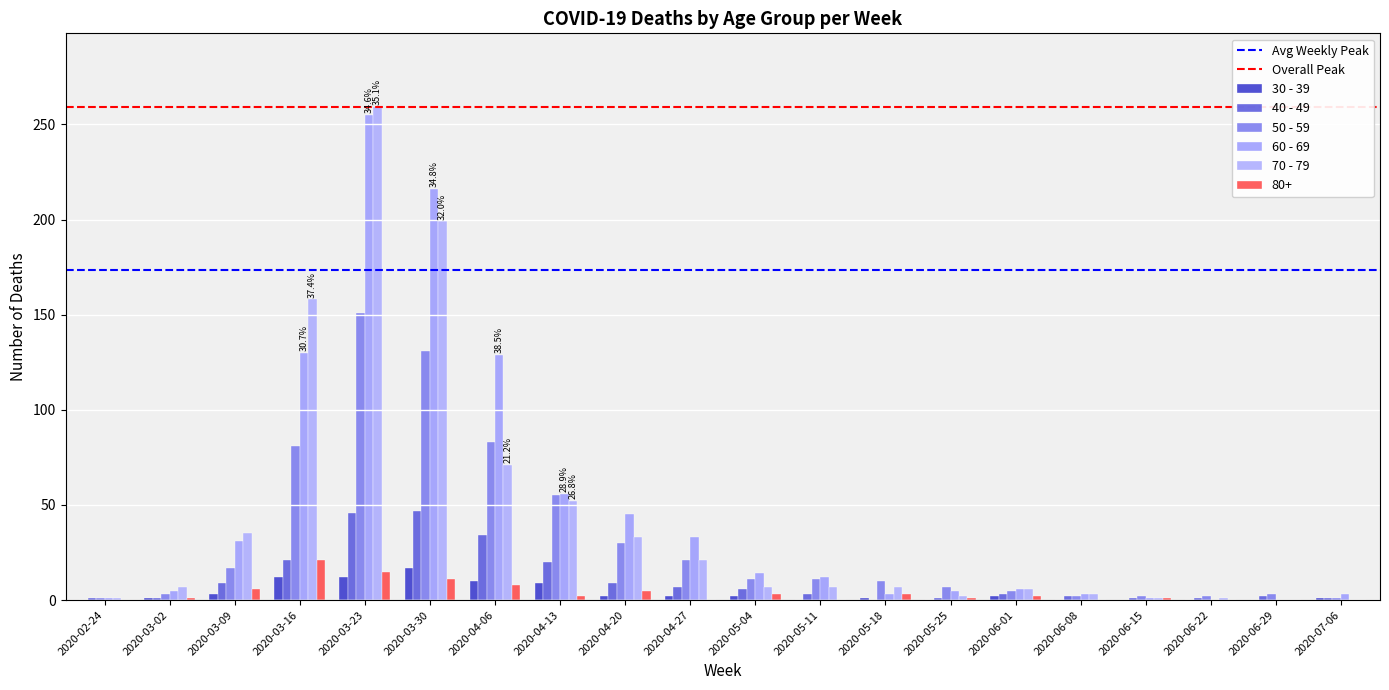

At which category does the chart reach its peak across all series?

2020-03-23